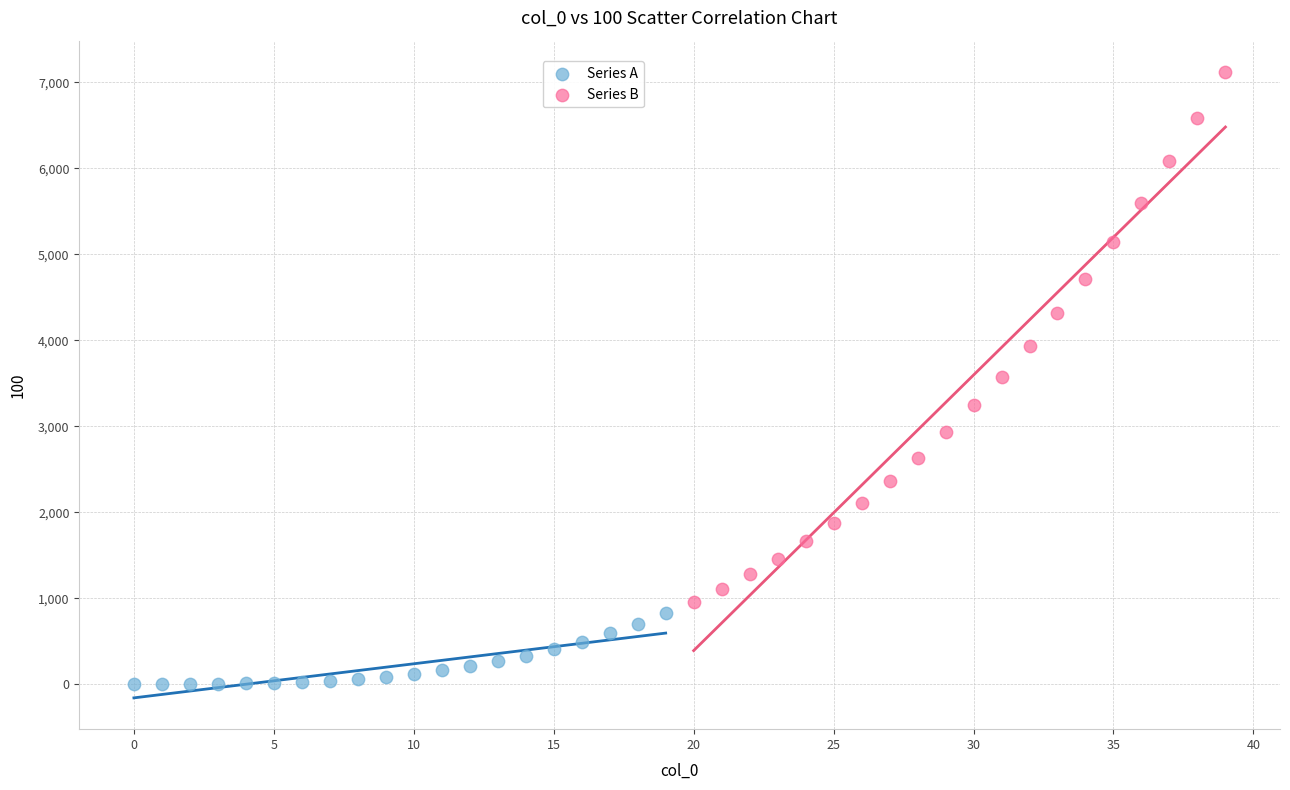

Which series reaches the maximum Y coordinate?

Series B